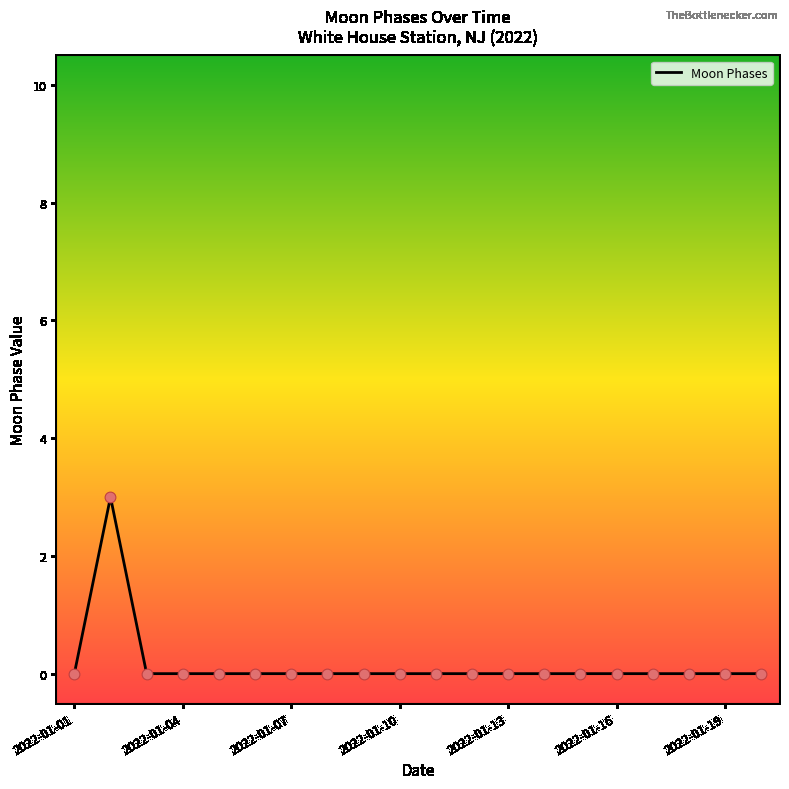

What is the greatest value displayed?

3